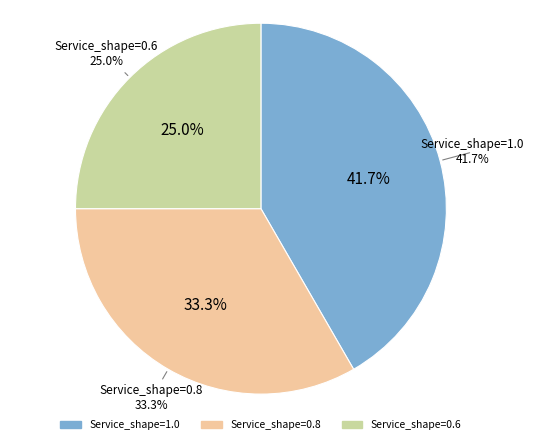

What percentage is NOT represented by Service_shape=1.0?

58.3%